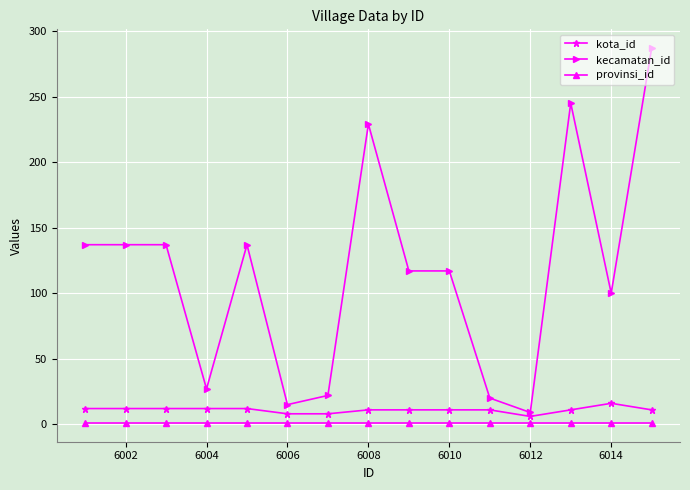

Which series has the largest total across all categories?

kecamatan_id